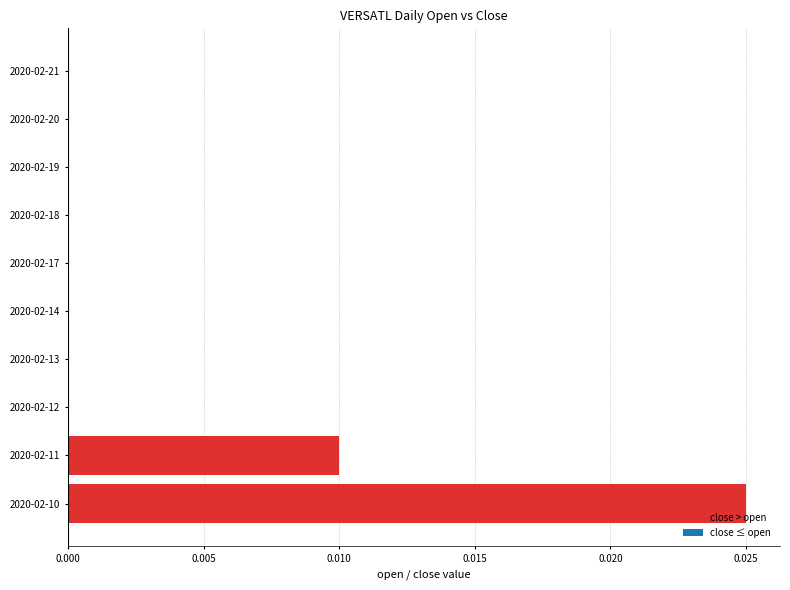

The value at 2020-02-10 is 0.0. True or false?

True